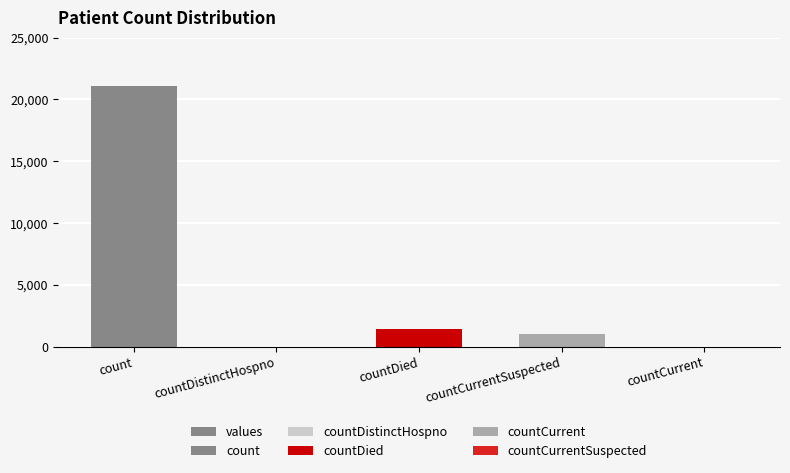

True or false: the data shows 1006 at countCurrentSuspected.

True